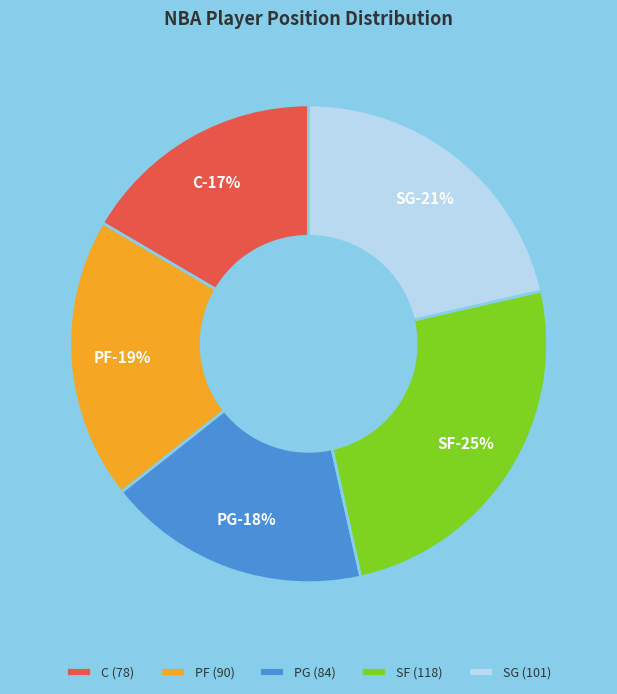

The PG slice represents 23% of the pie. True or false?

False